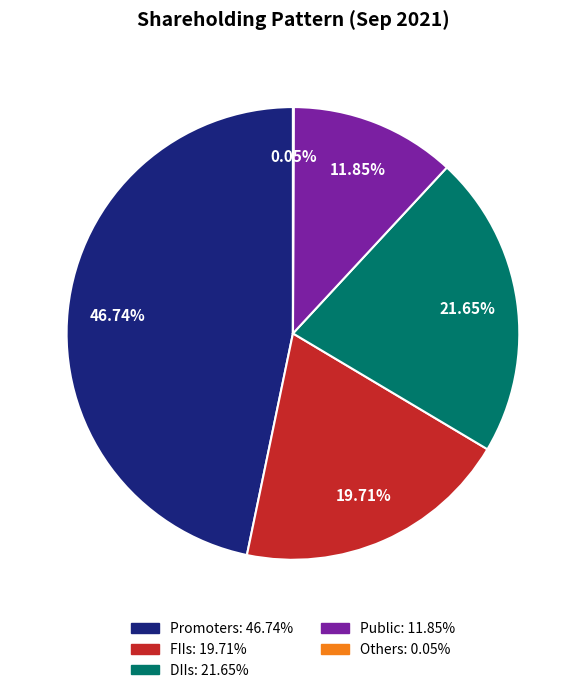

Does any single category account for the majority?

No